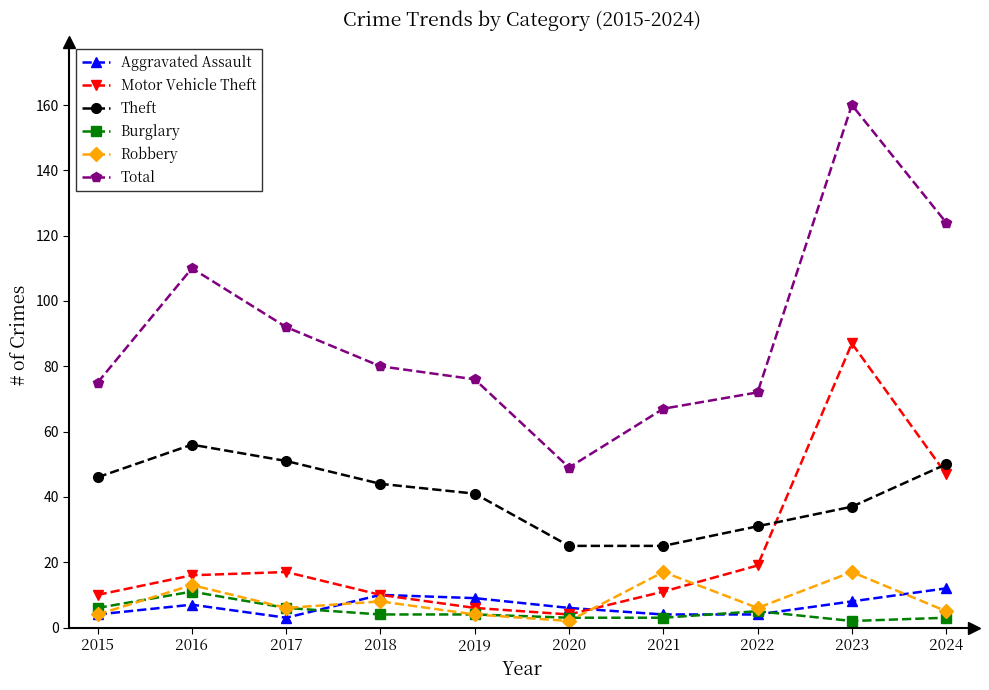

Which series changed the most between 2015 and 2017?

Total